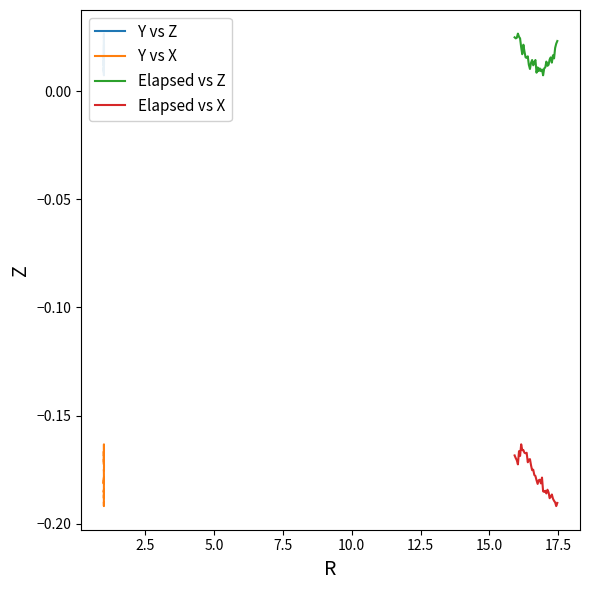

How many interior local valleys does the Elapsed vs X series have?

11